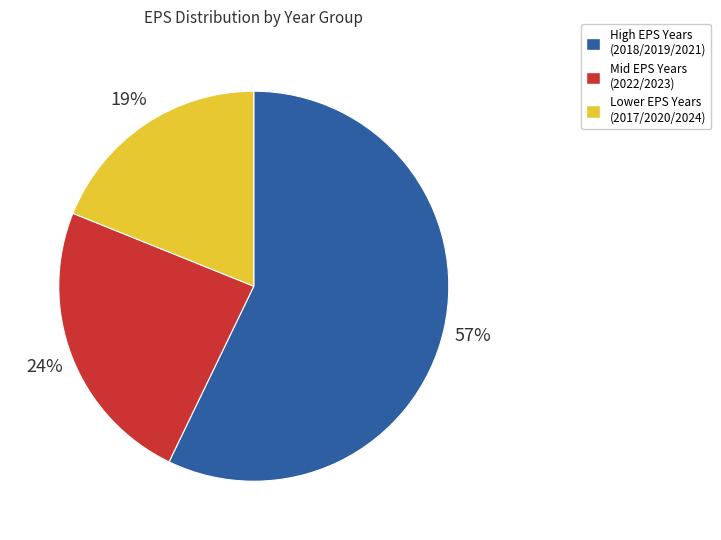

Is there a majority slice in this chart?

Yes